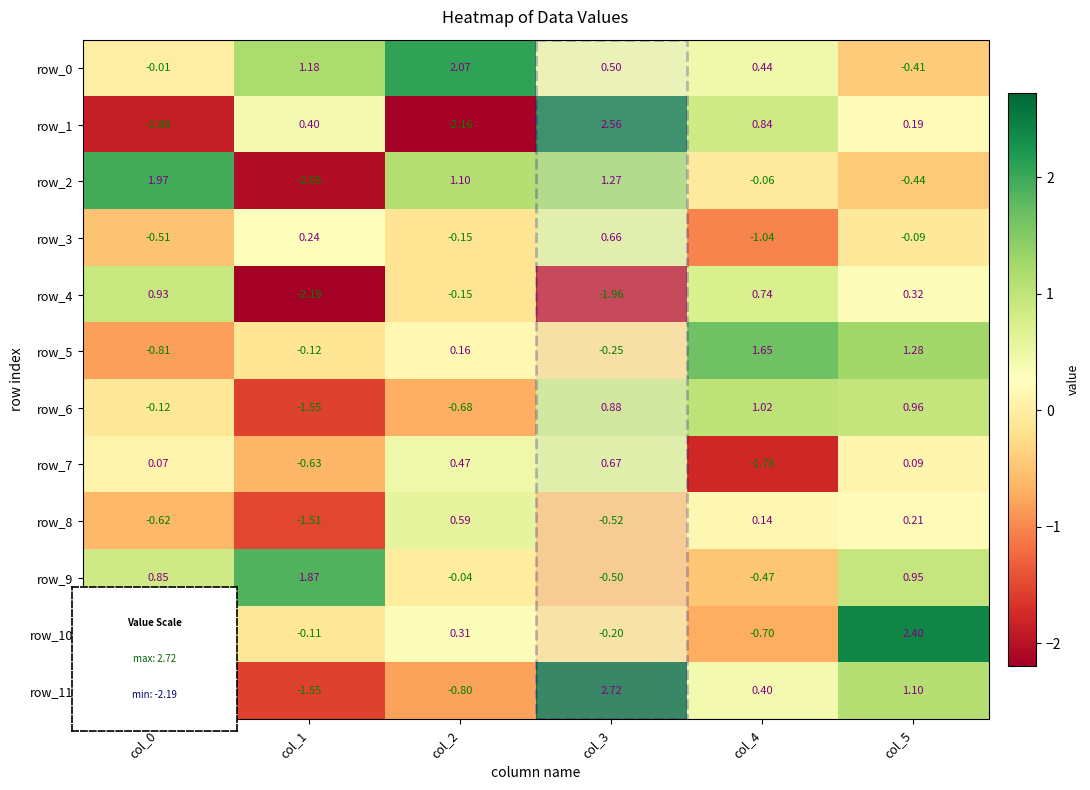

Is it true that row_5 equals -1.2 at col_0?

False